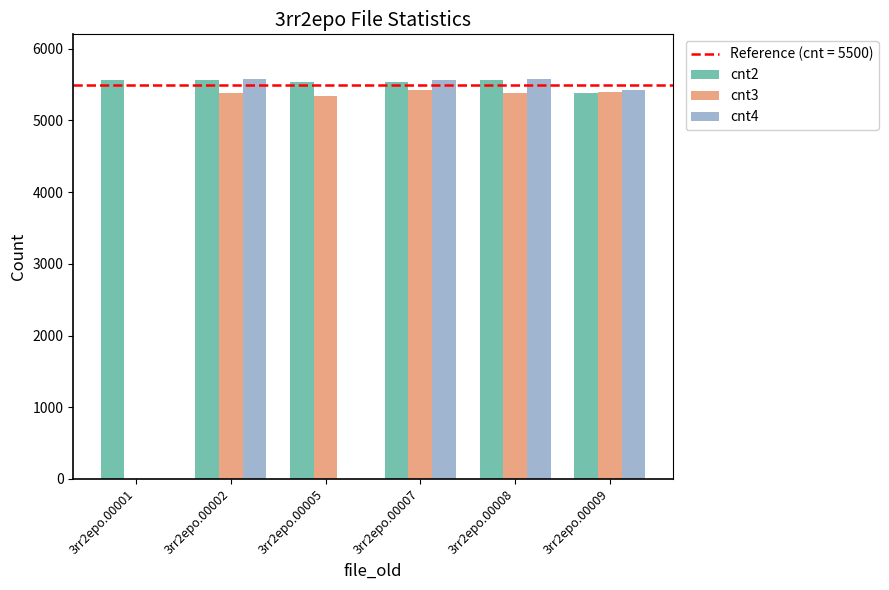

Which series has the largest total across all categories?

cnt2